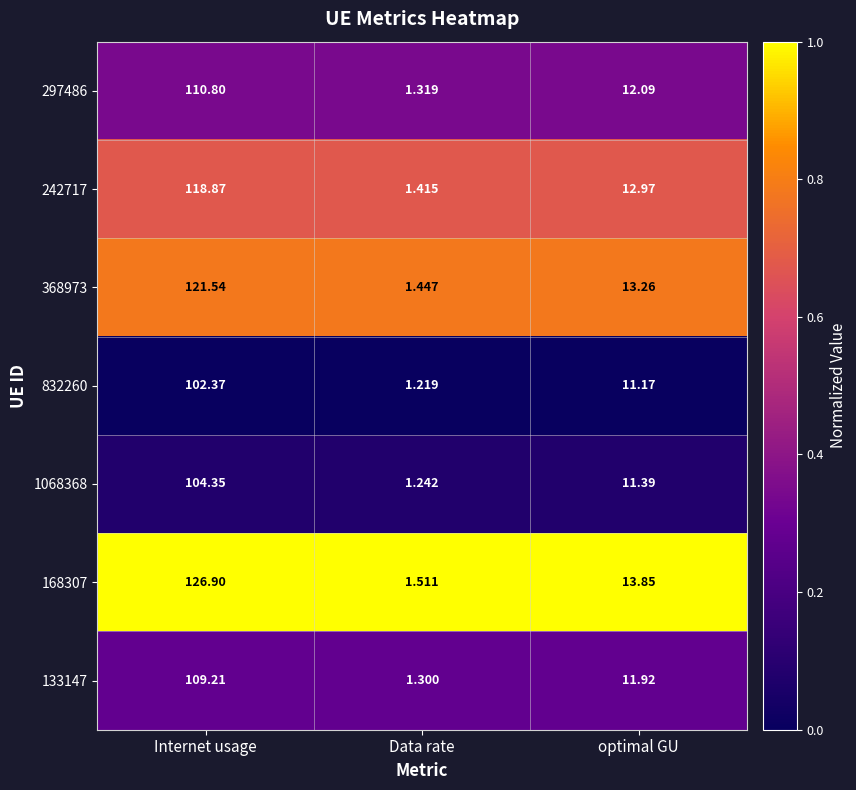

Is the value of 168307 at optimal GU greater than the value of 832260 at Internet usage?

No